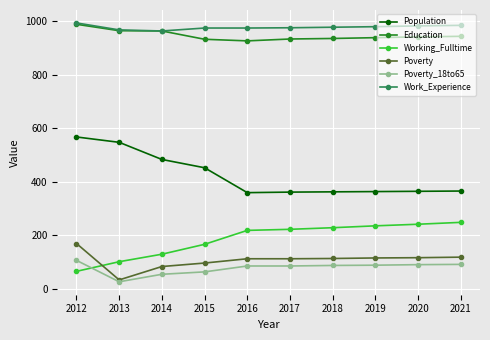

After their last crossing, which series has the higher values: Poverty or Working_Fulltime?

Working_Fulltime